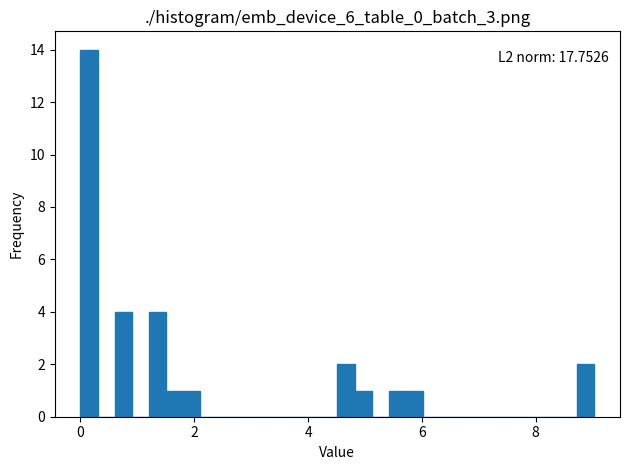

Around what value on the x-axis is the tallest bar? Give the approximate position of its centre, as read against the axis.

0.2